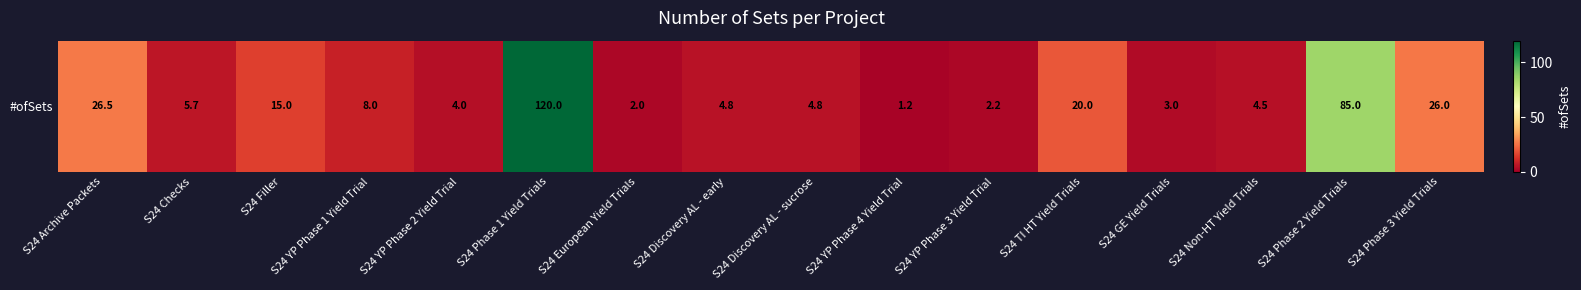

Between S24 YP Phase 1 Yield Trial and S24 Phase 3 Yield Trials, which is larger?

S24 Phase 3 Yield Trials